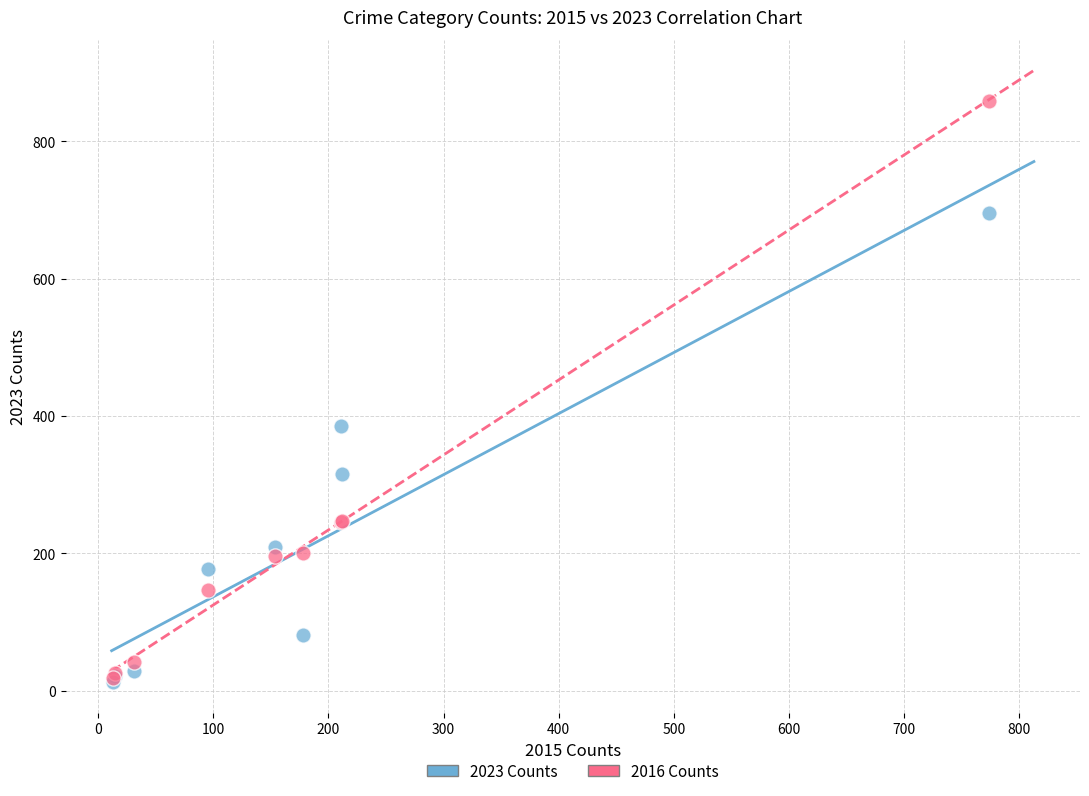

Which series has the largest Y range (max minus min)?

2016 Counts